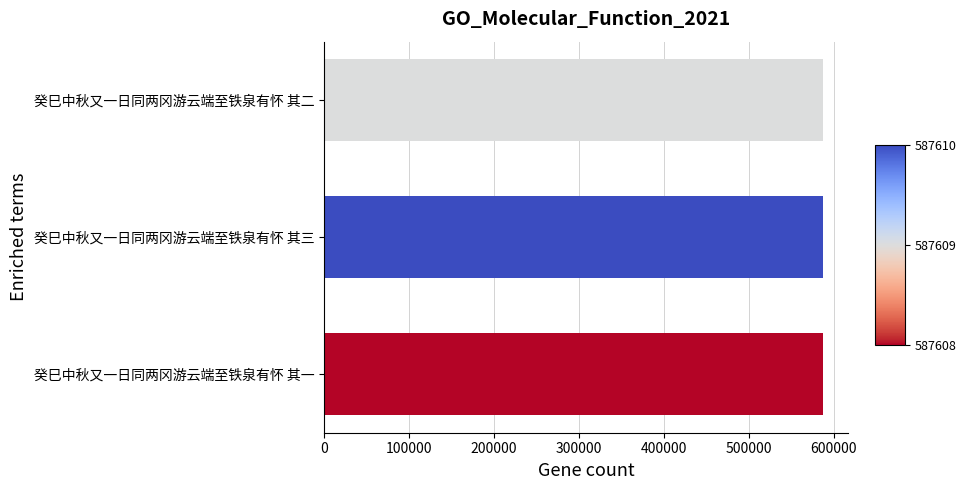

What is the average value?

587609